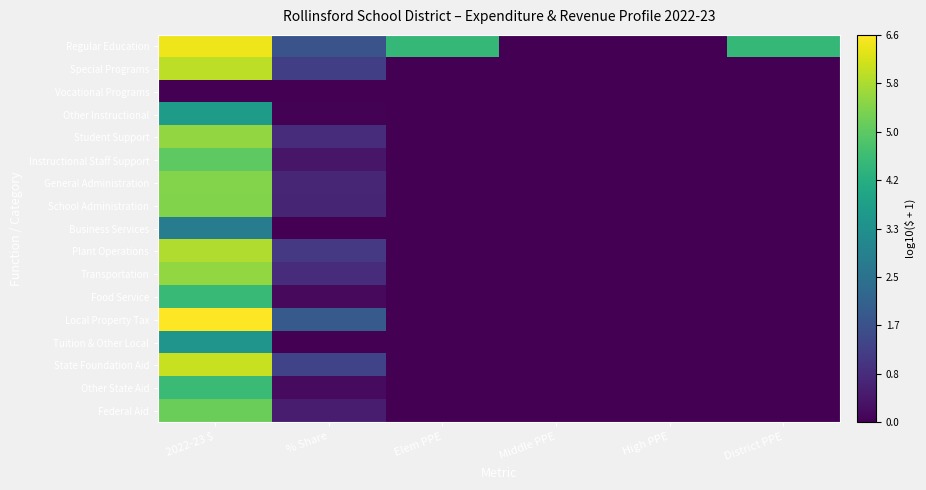

How many distinct data groups are displayed?

17